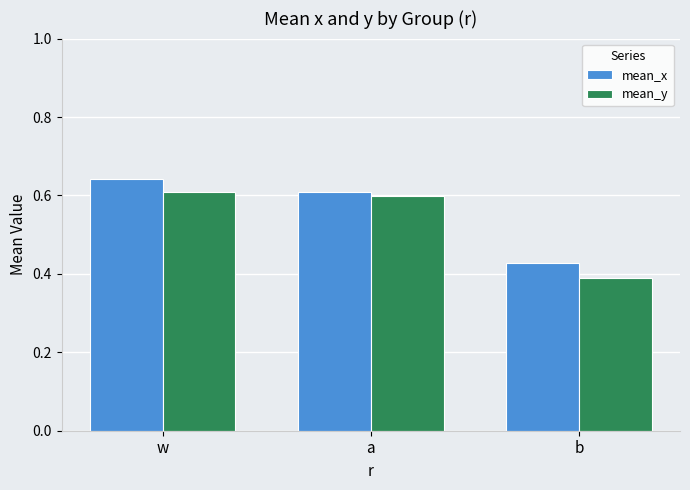

At how many categories does at least one series exceed 0?

3